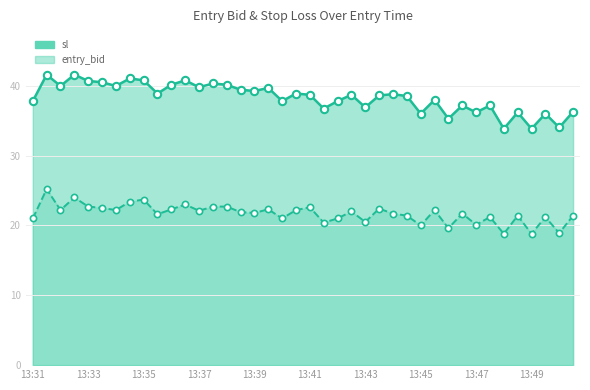

Approximately how many times larger is the value at 13:40 compared to 13:37?

1.0